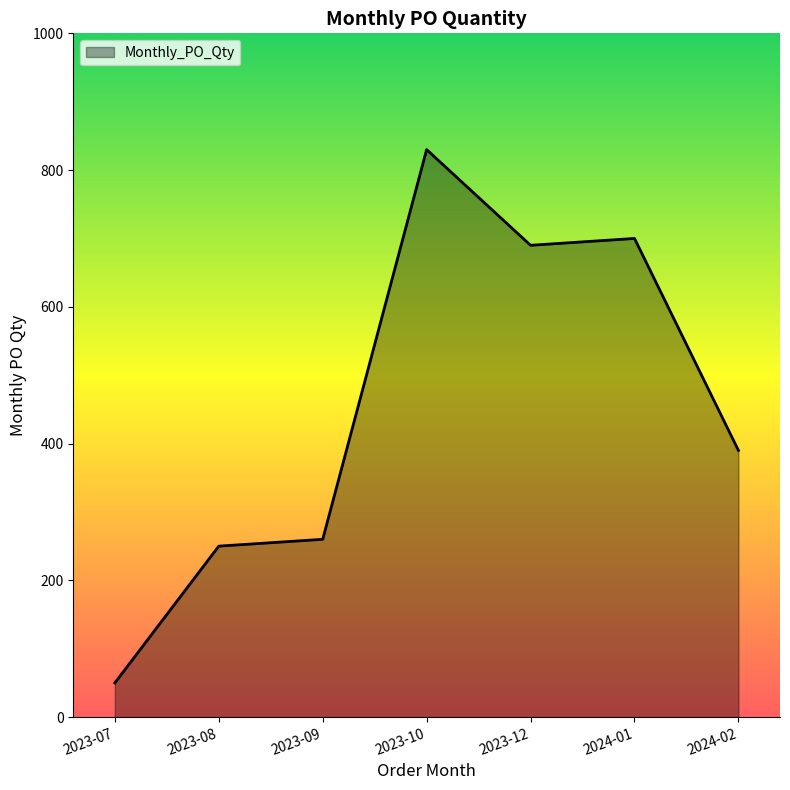

What value does the data have at 2023-10, to the nearest 50?

850